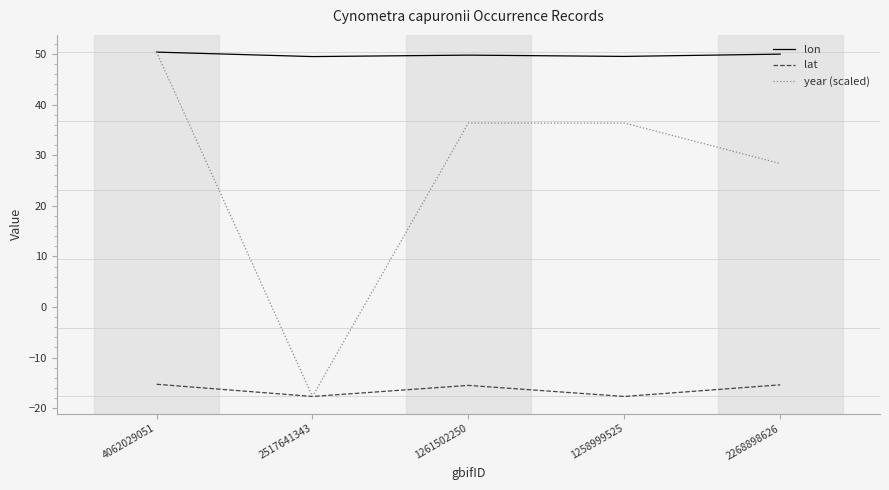

What is the highest value of the lon series?

50.4